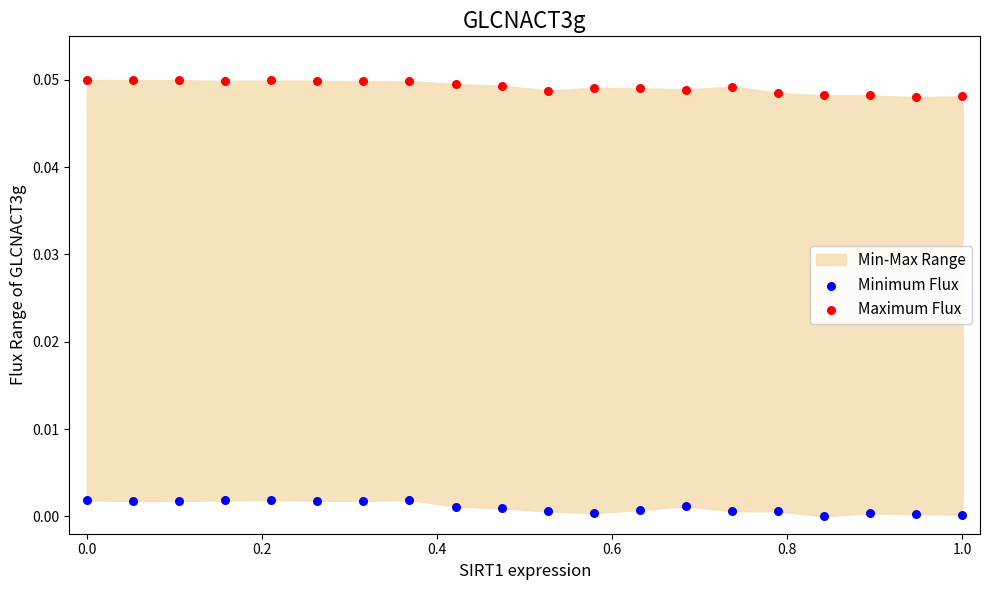

Which series reaches the minimum Y coordinate?

Minimum Flux